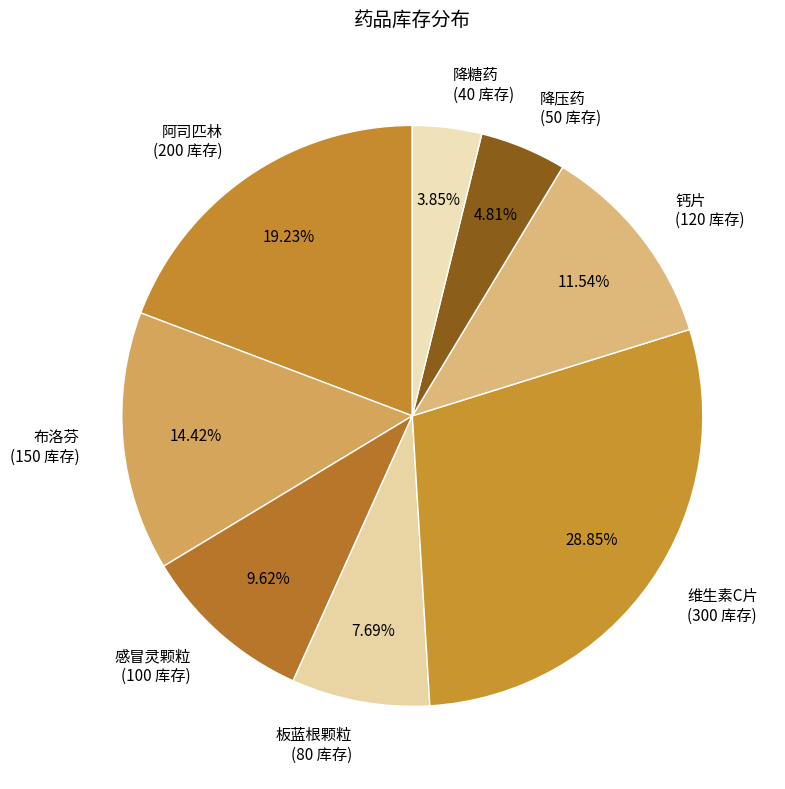

The 阿司匹林 slice represents 29% of the pie. True or false?

False